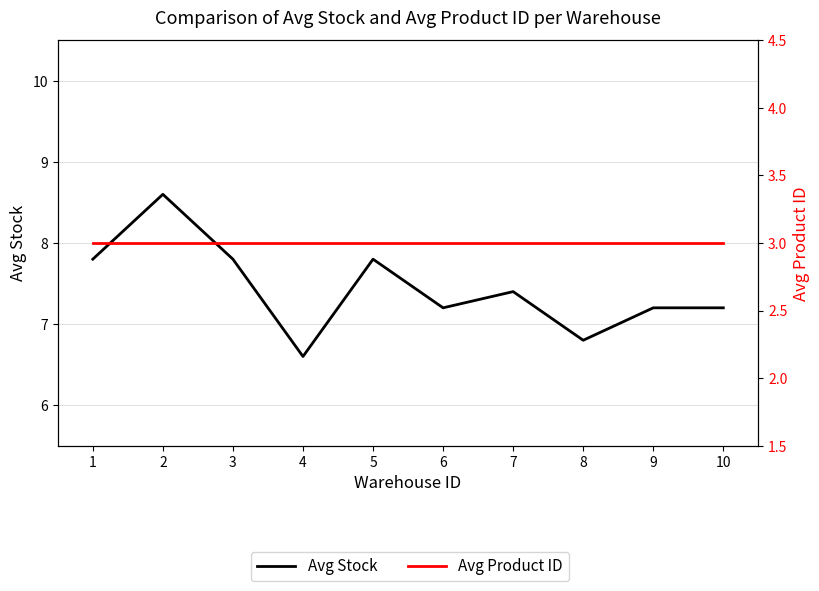

What is the difference between the maximum and minimum values in the Avg Stock series?

2.0